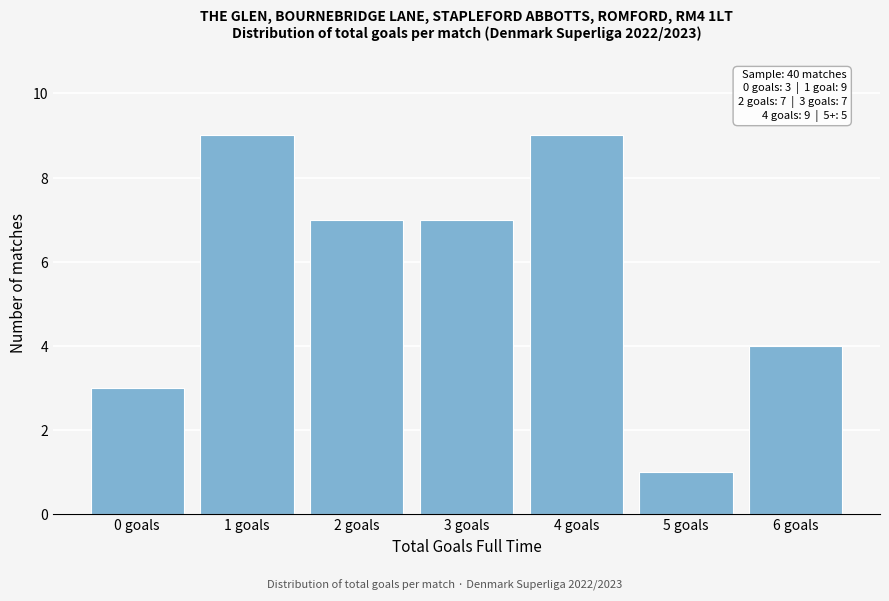

Reading left to right, extract all data points from this chart.

3	9	7	7	9	1	4